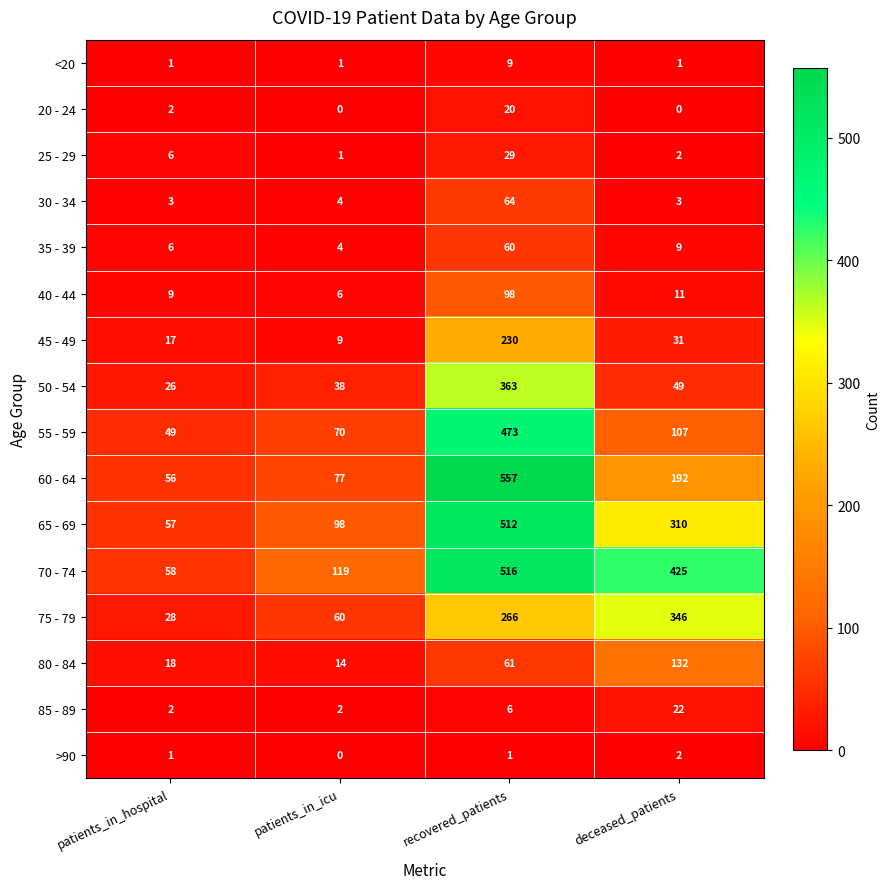

What is the approximate value of 55 - 59 at recovered_patients, to the nearest 5?

475